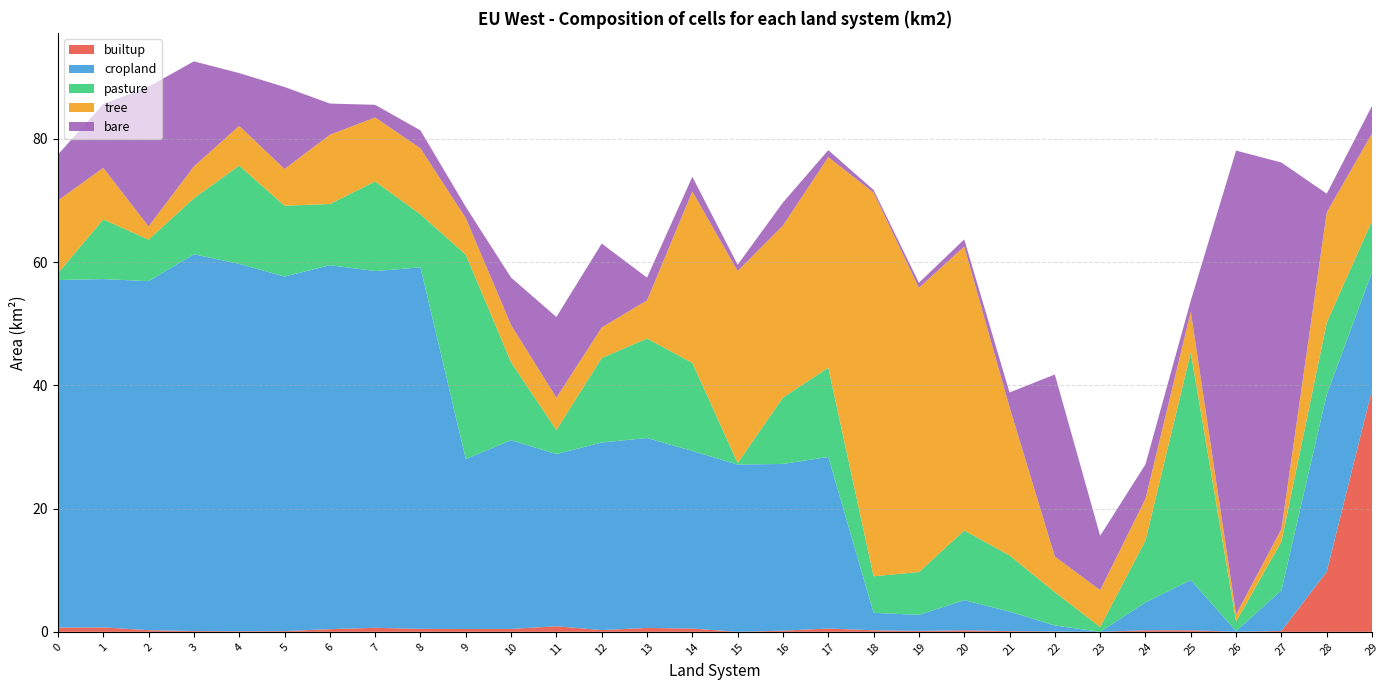

Reading left to right, what are all the values shown in this chart?

builtup: 0.7	0.7	0.3	0.1	0.1	0.1	0.4	0.6	0.5	0.5	0.5	0.9	0.3	0.6	0.5	0.0	0.2	0.5	0.2	0.1	0.2	0.1	0.0	0.0	0.3	0.2	0.0	0.1	9.8	39.3
cropland: 56.4	56.5	56.6	61.1	59.6	57.5	59.1	57.9	58.7	27.6	30.6	27.9	30.4	30.8	28.8	27.1	27.1	27.8	2.8	2.6	4.9	3.2	1.0	0.0	4.5	8.2	0.1	6.6	28.8	19.1
pasture: 1.1	9.7	6.7	9.1	15.9	11.5	9.9	14.5	8.6	33.2	12.6	3.9	13.7	16.2	14.3	0.3	10.8	14.5	5.9	6.9	11.3	9.1	5.4	0.8	10.1	36.9	1.6	7.9	11.7	8.3
tree: 11.8	8.4	2.1	5.2	6.4	6.0	11.2	10.4	10.7	5.9	6.1	5.2	4.9	6.2	27.8	31.2	27.9	34.2	62.3	46.1	46.1	24.1	5.8	6.0	6.8	6.6	1.2	2.1	17.9	14.2
bare: 7.4	10.3	22.7	17.0	8.6	13.3	5.1	2.0	2.9	1.8	7.7	13.1	13.6	3.7	2.4	1.0	3.7	1.1	0.4	0.8	1.2	2.4	29.5	8.8	5.6	1.8	75.2	59.5	3.0	4.5